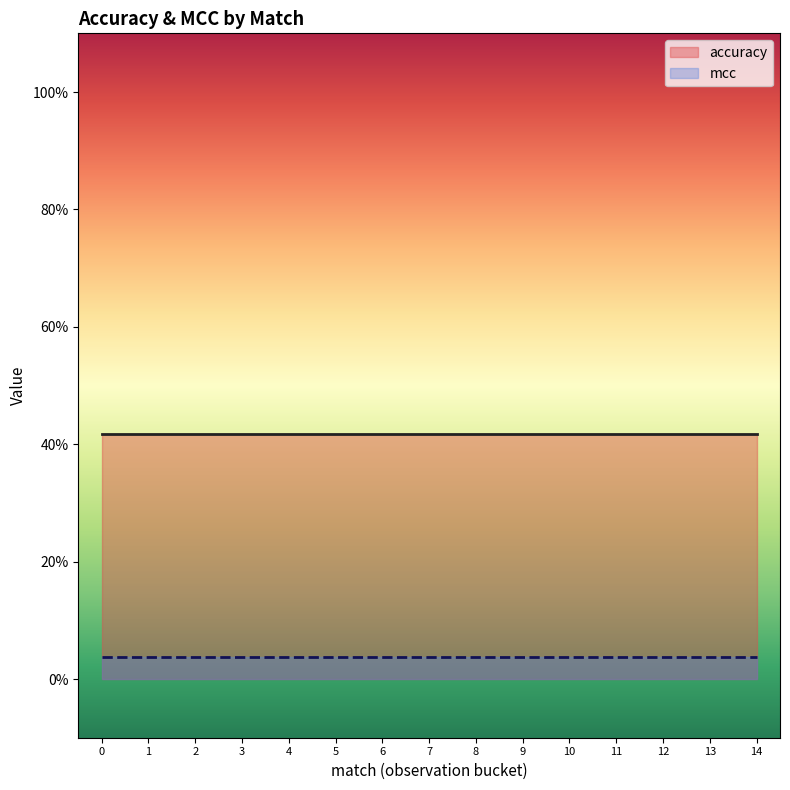

Rank the categories by mcc value from highest to lowest.

0, 1, 2, 3, 4, 5, 6, 7, 8, 9, 10, 11, 12, 13, 14